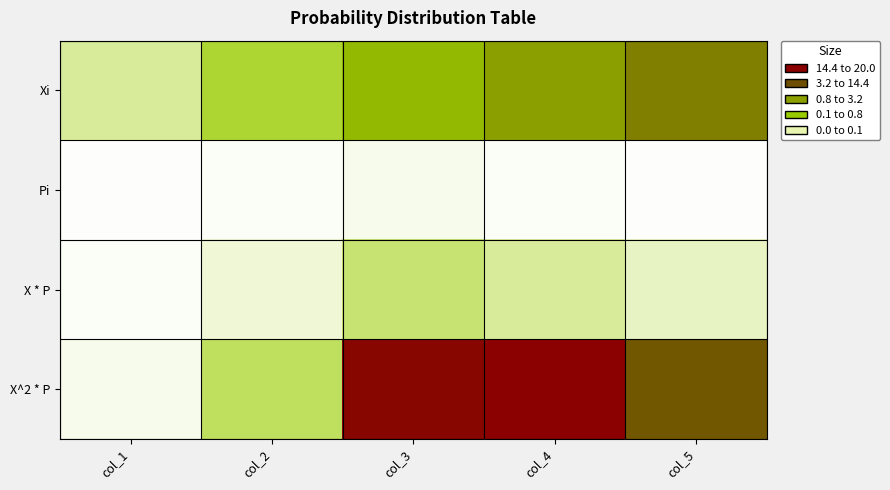

What is the total value across all series at col_2?

8.2